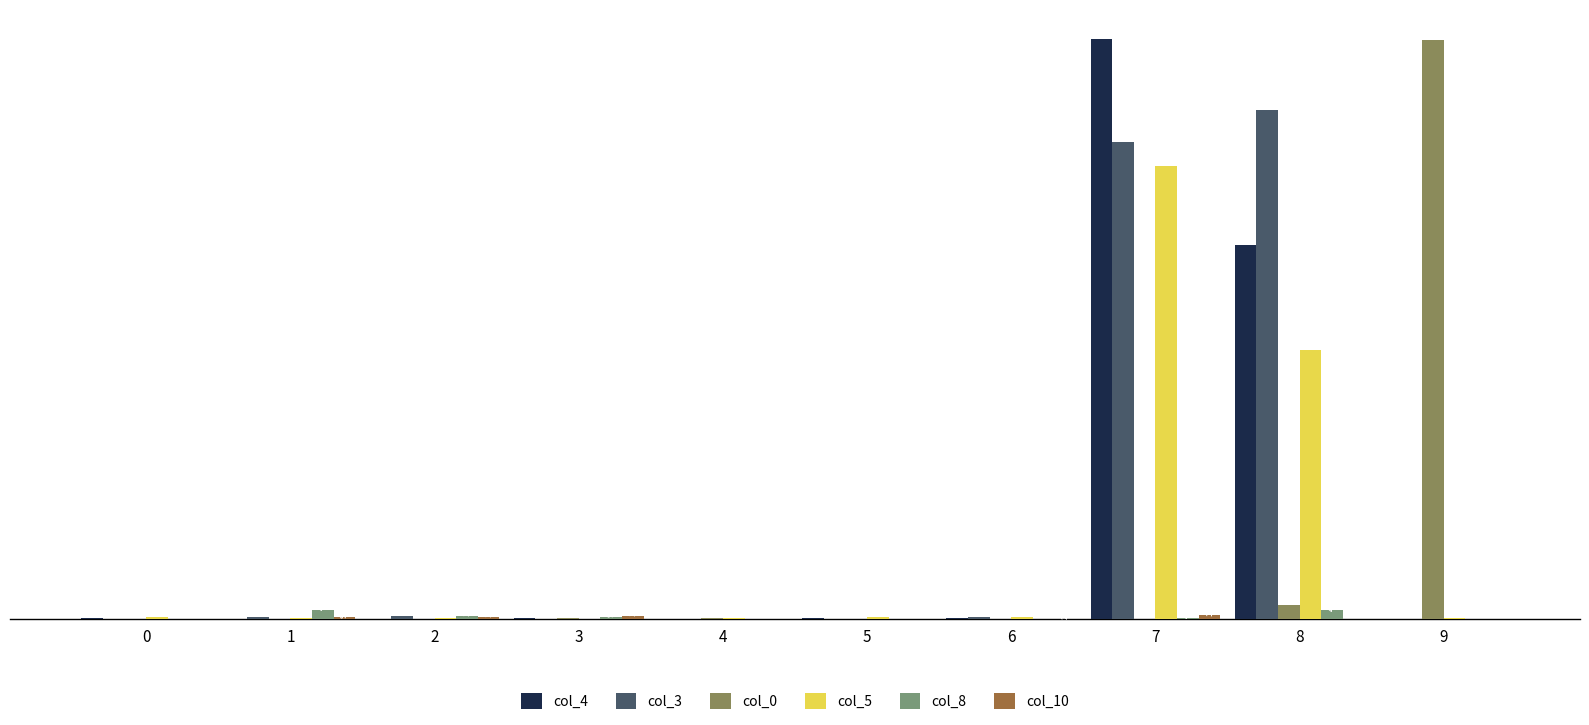

What is the difference between the second highest and minimum values in the col_4 series?

1812